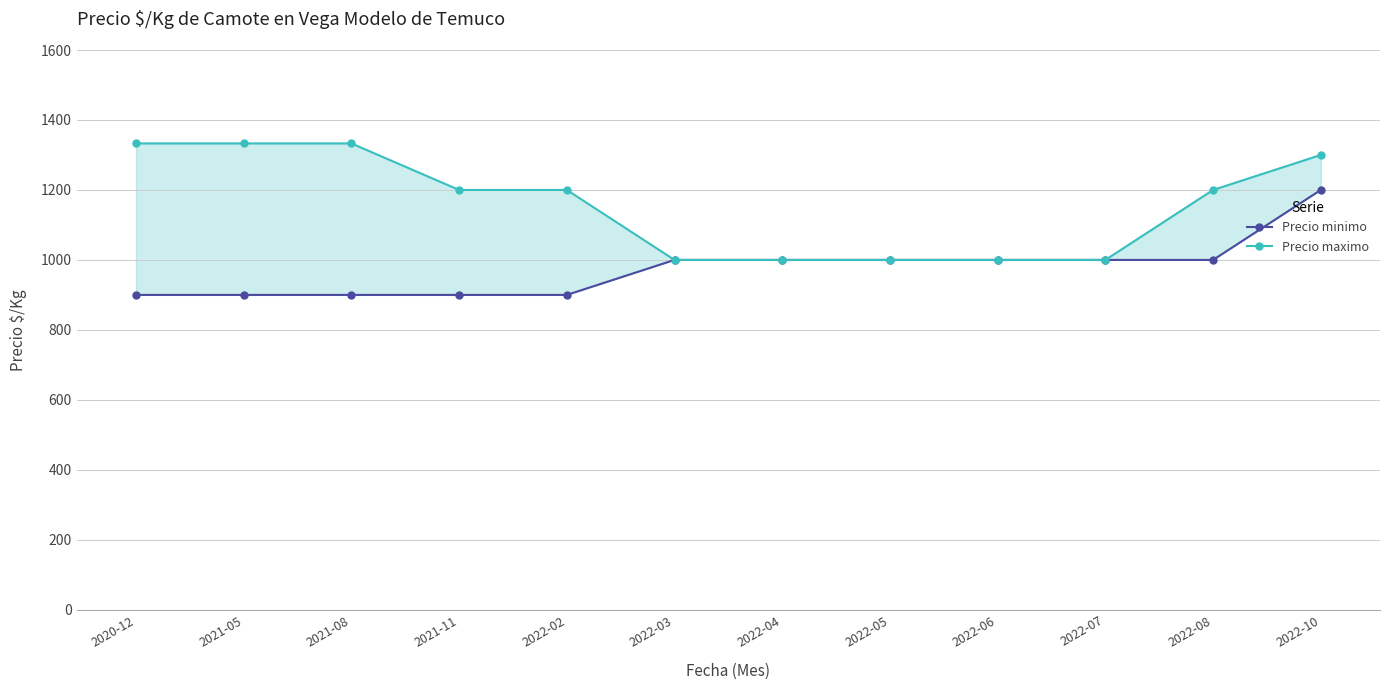

Which category has the lowest value in the Precio maximo series?

2022-03